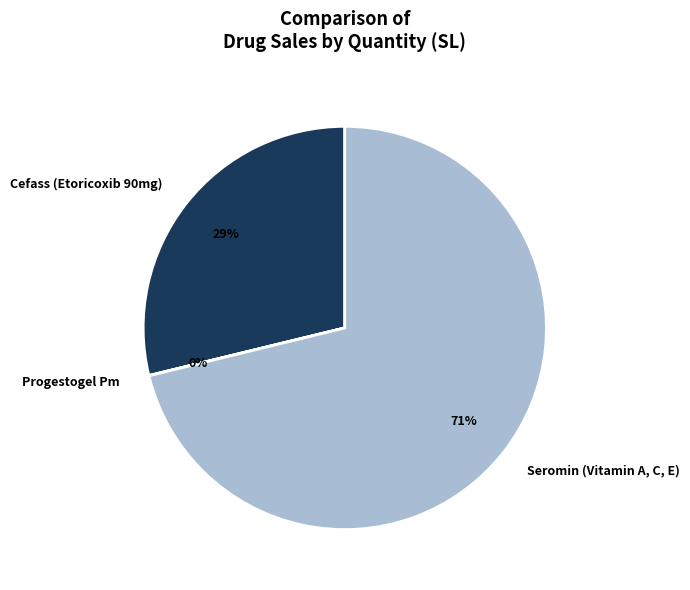

What is the ratio of the value at Cefass (Etoricoxib 90mg) to the value at Seromin (Vitamin A, C, E)?

0.4